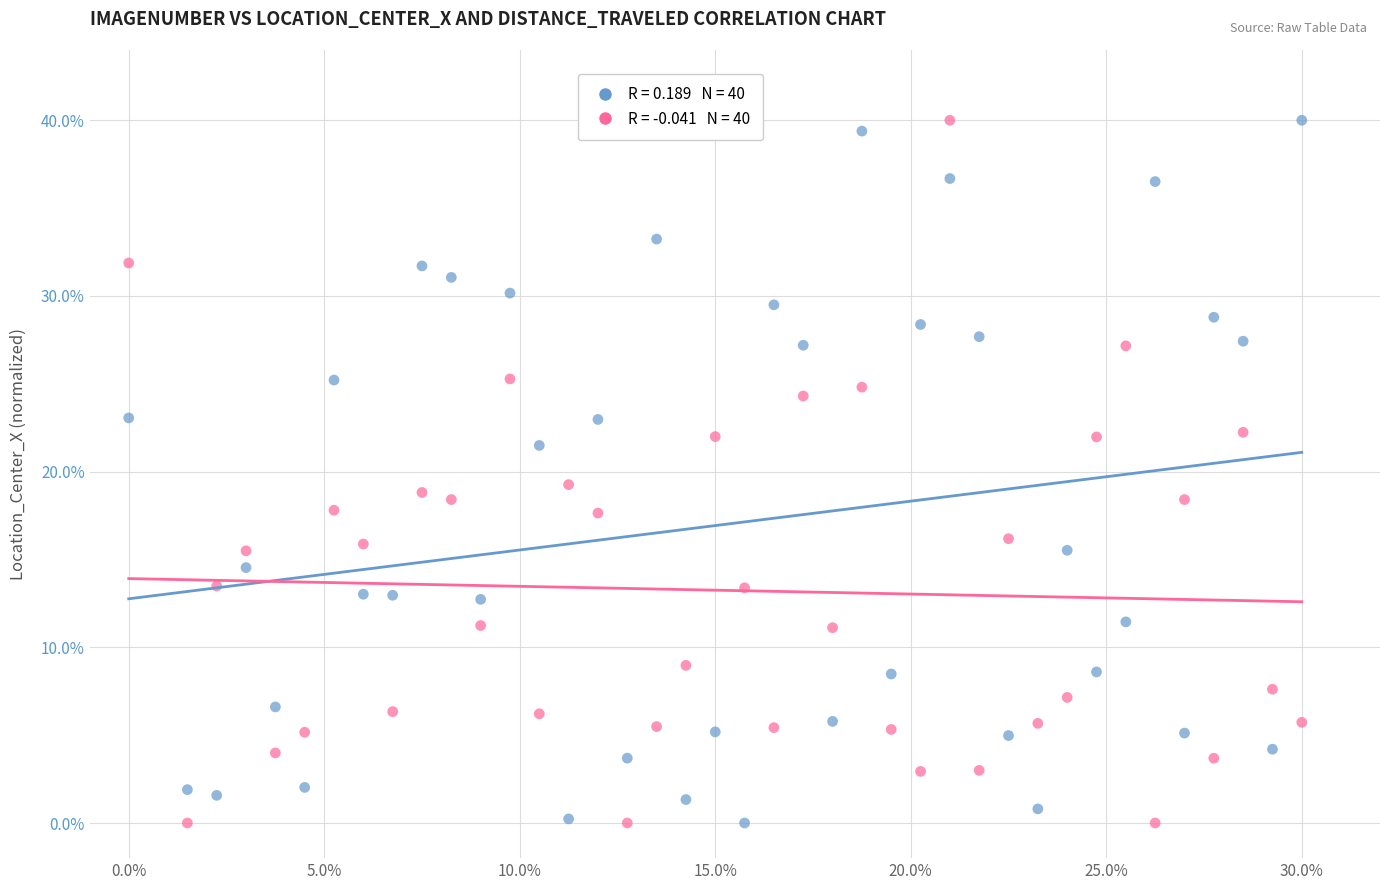

Across all data points, what is the range of X values (max minus min)?

30.0